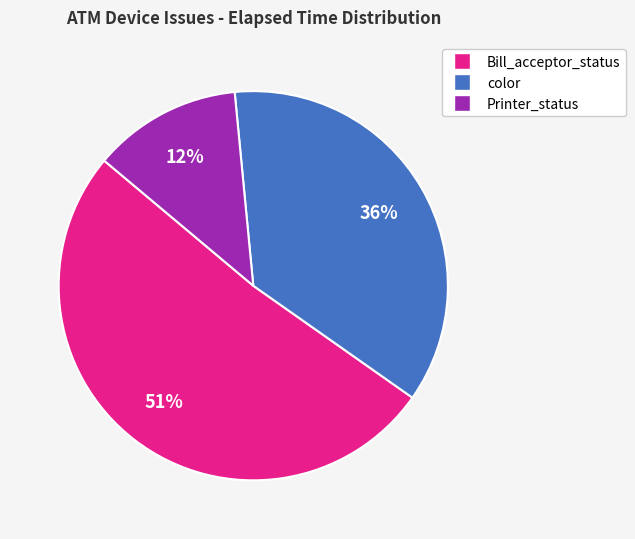

Is there any slice that represents more than half of the pie?

Yes